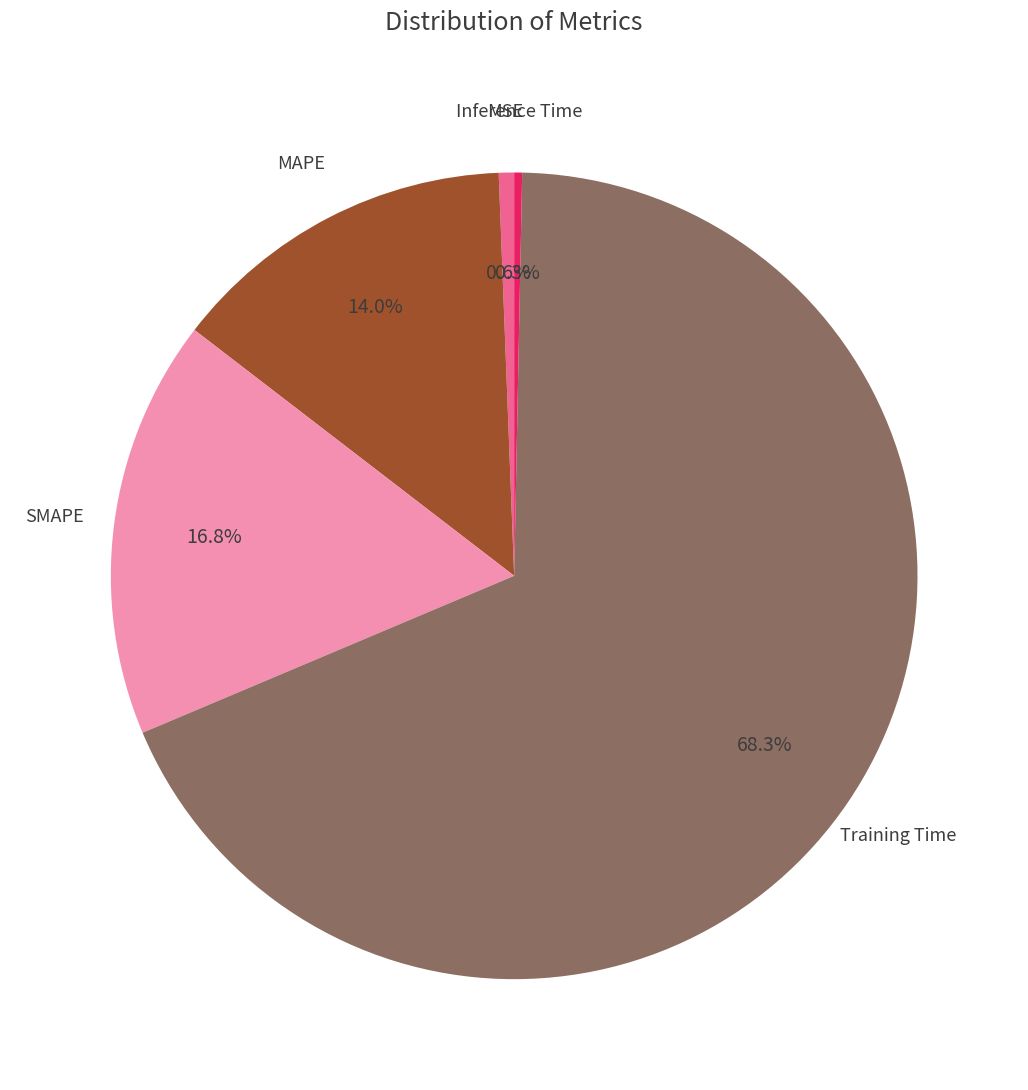

Which slice represents more than half of the pie?

Training Time